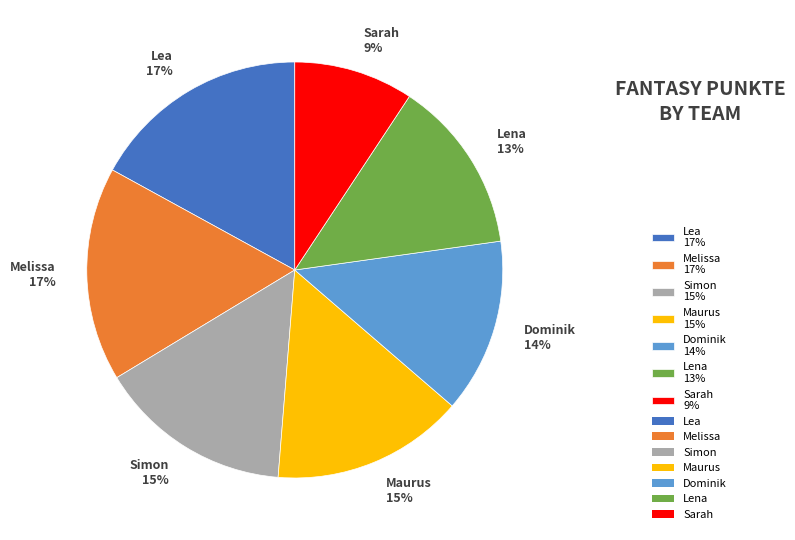

Approximately how many times larger is the value at Lea compared to Lena?

1.3